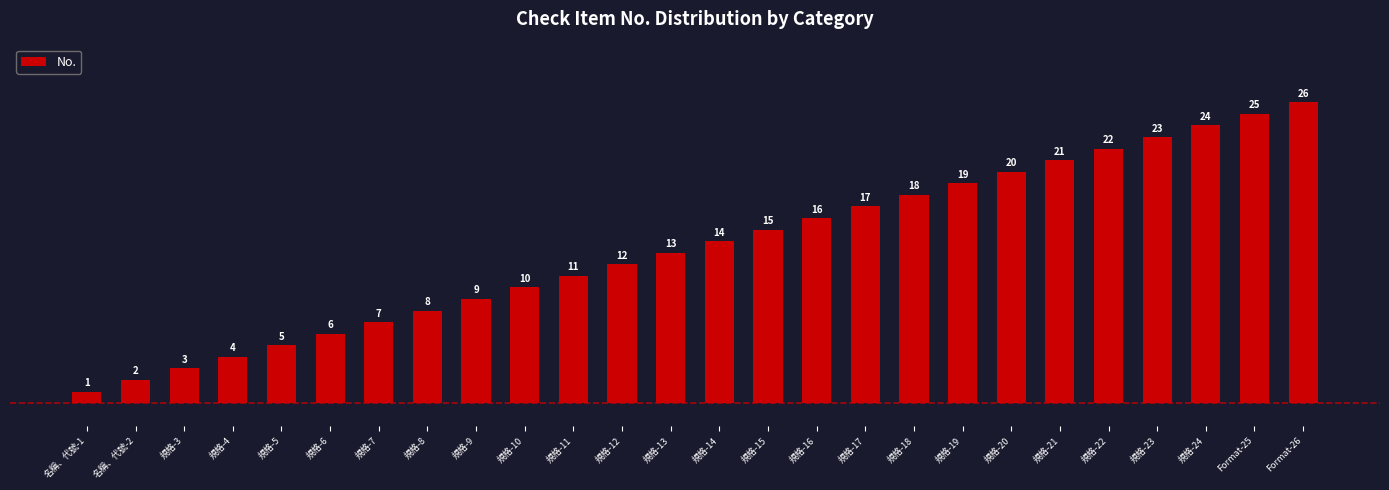

True or false: the data shows 13 at 規格-13.

True